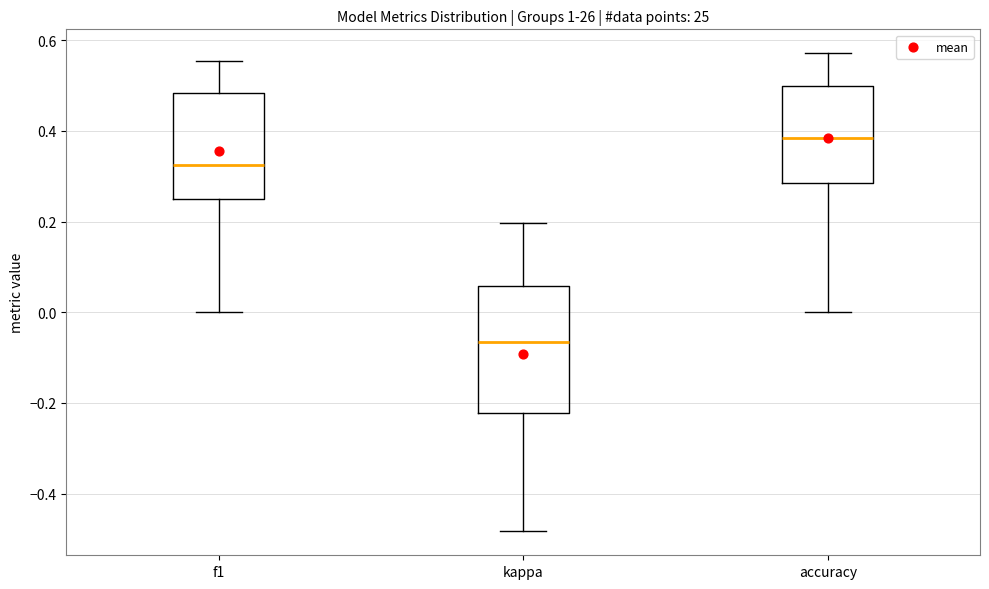

Comparing the boxes themselves (not the whiskers), which one is the tallest?

kappa